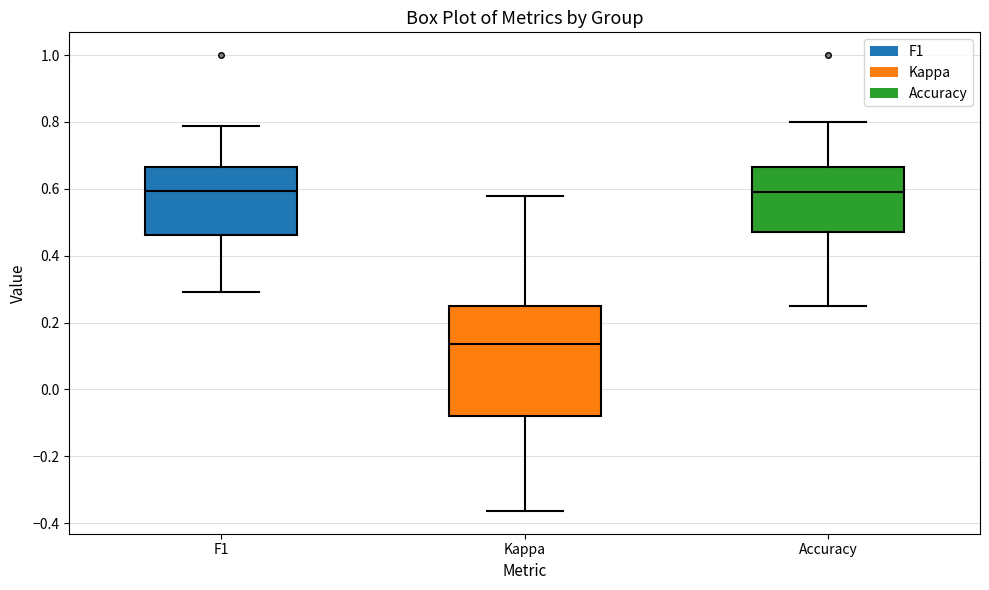

Reading left to right, read every box against the y-axis: the position of its median line, the range the box covers, and the ends of its whiskers. The values are not printed on the chart, so give them approximately, as read against the axis.

F1: median 0.60, box 0.46 to 0.66, whiskers 0.30 to 0.78
Kappa: median 0.14, box -0.08 to 0.26, whiskers -0.36 to 0.58
Accuracy: median 0.58, box 0.48 to 0.66, whiskers 0.26 to 0.80